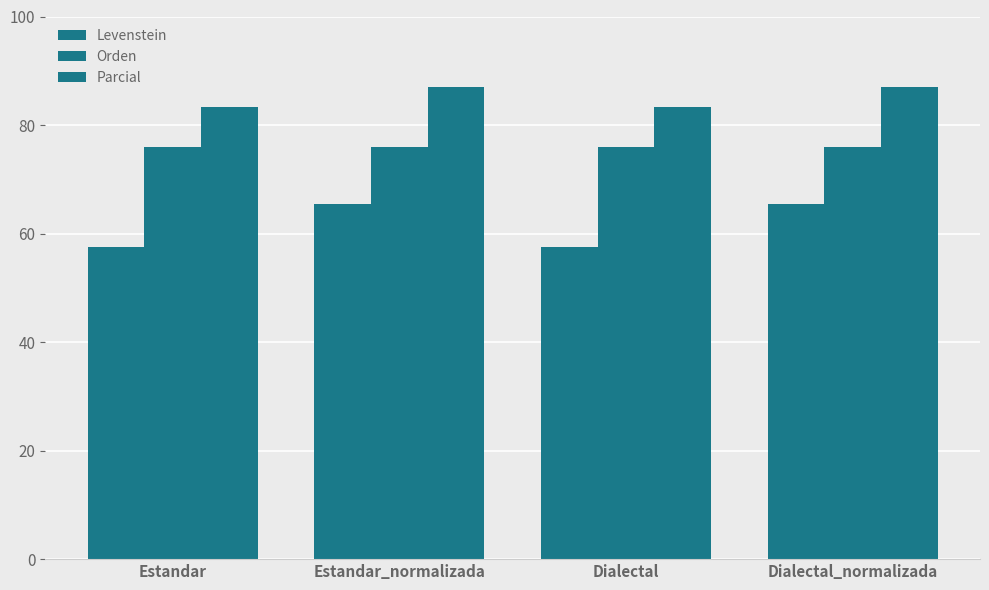

What is the highest value of the Orden series?

76.0